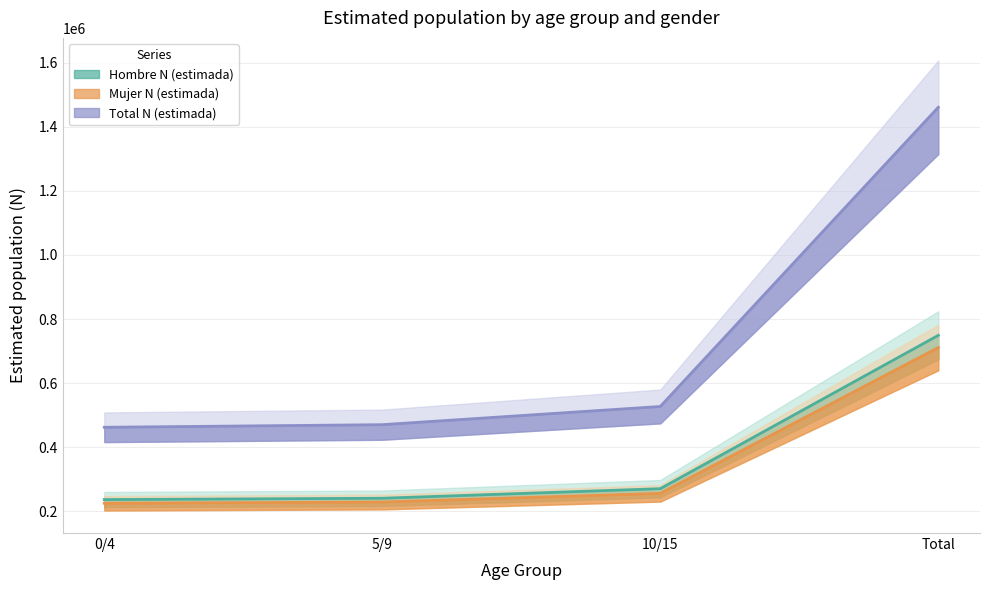

What is the label of the 3rd point from the left?

10/15